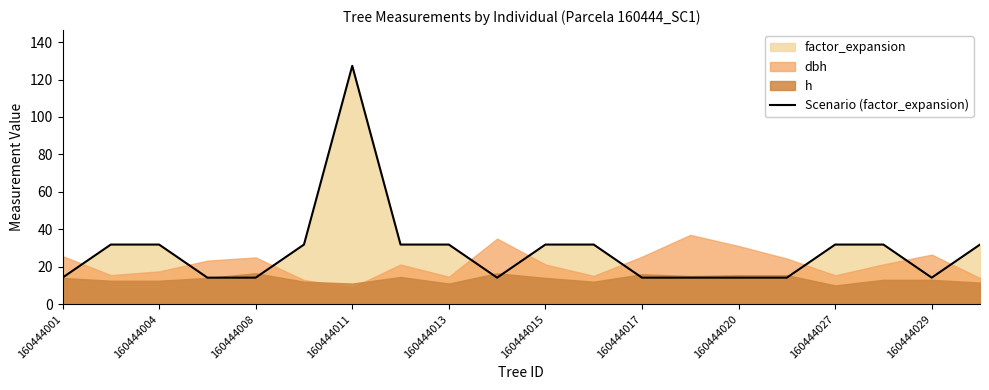

True or false: Scenario (factor_expansion) has a value of 24.7 at 160444020.

False